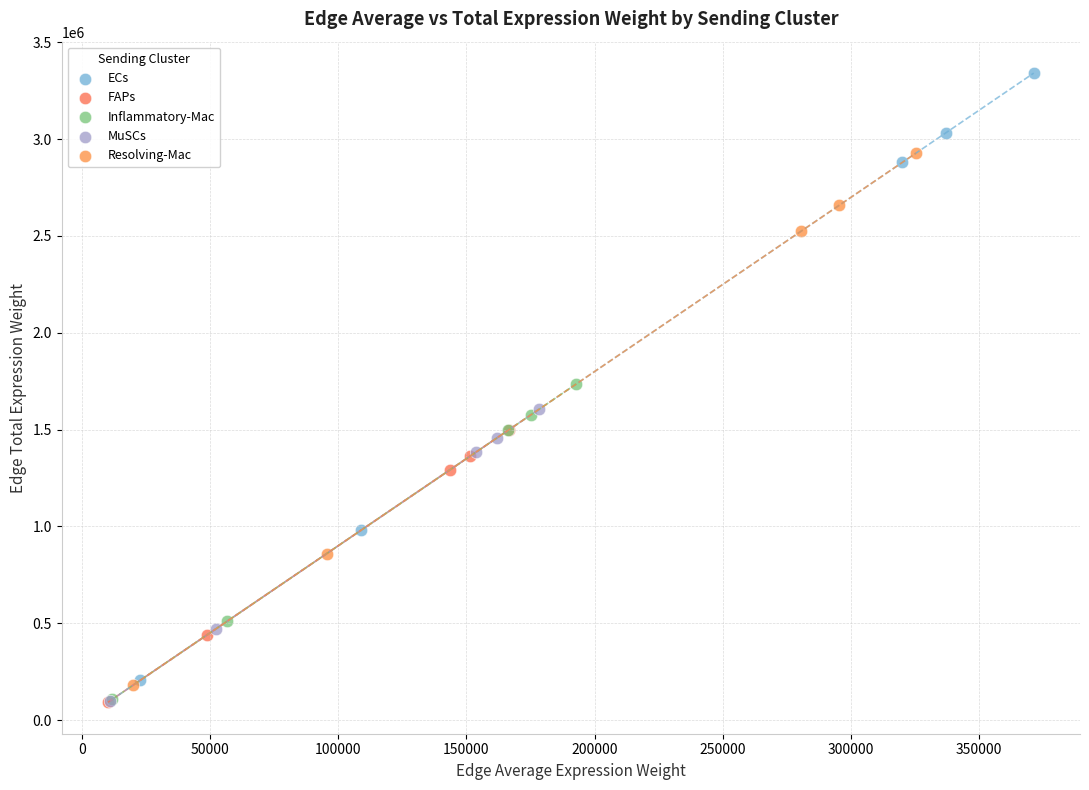

Which series contains the highest Y value?

ECs